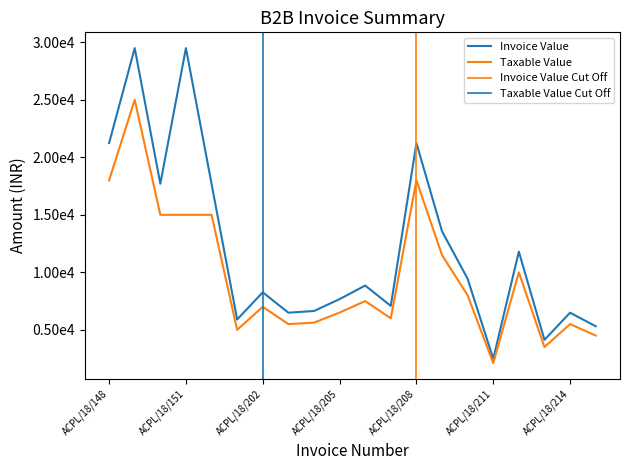

At which label is Taxable Value closest to 13550?

ACPL/18/150